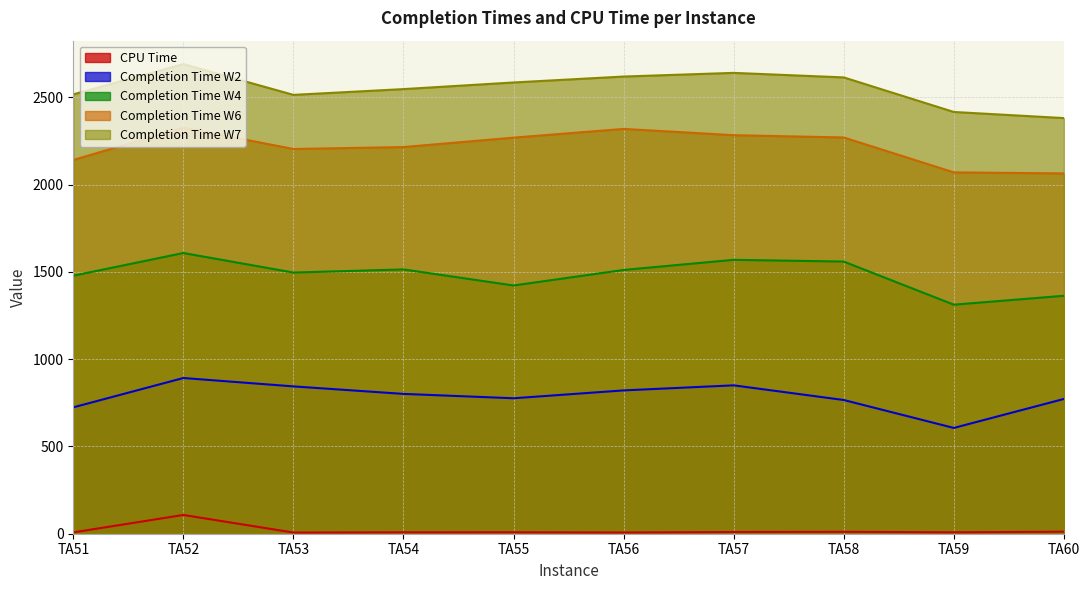

Does the chart have visible grid lines?

Yes